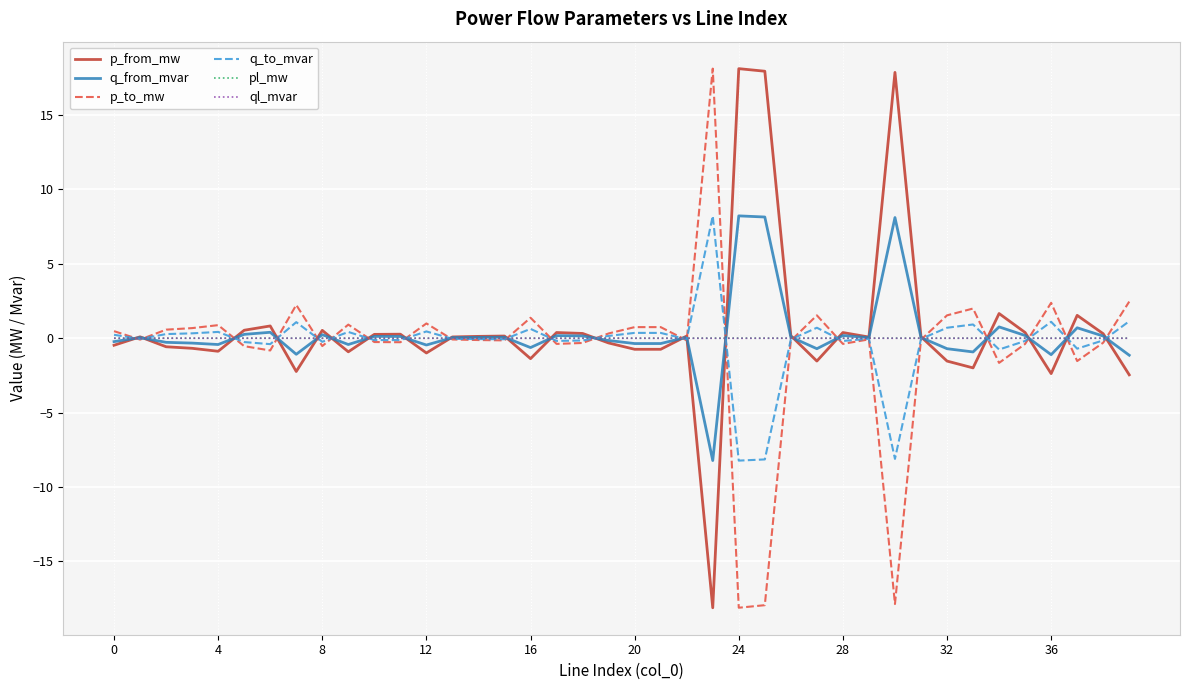

What is the maximum value for q_to_mvar?

8.2